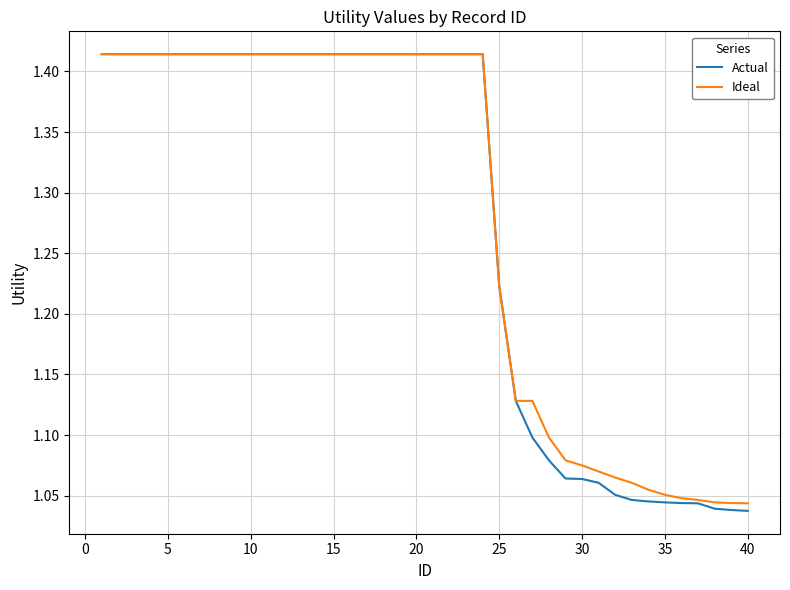

Which series has the widest spread of values?

Actual